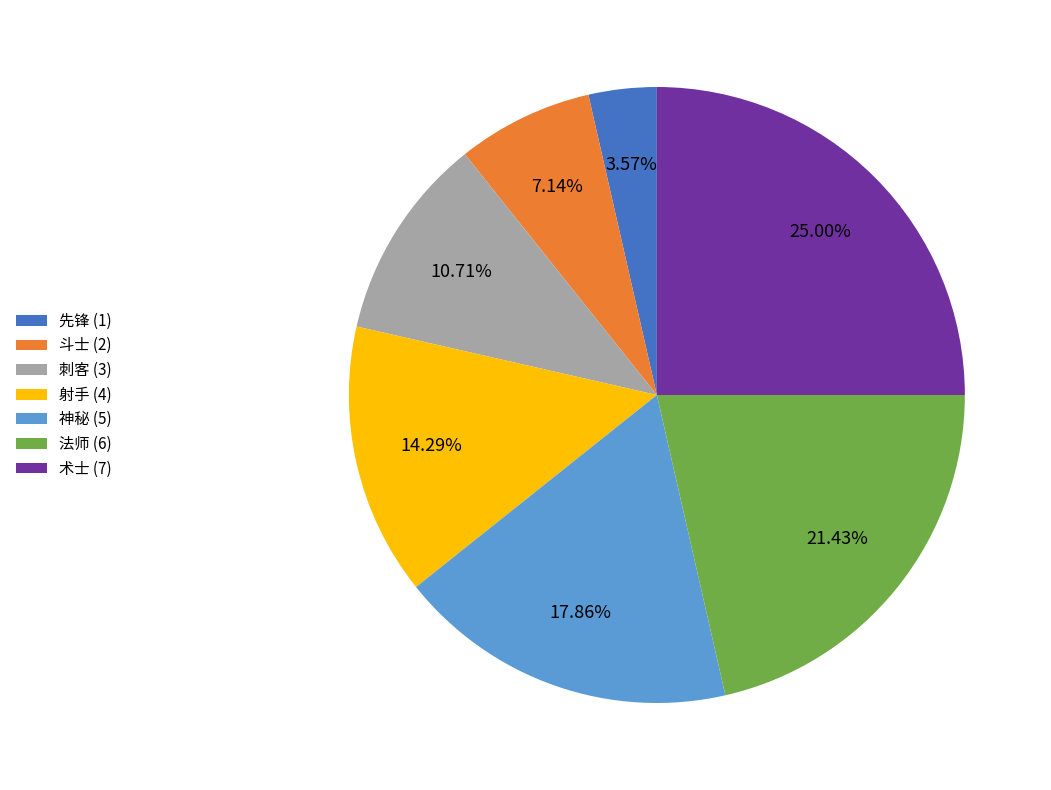

Which has a higher value, 神秘 or 术士?

术士